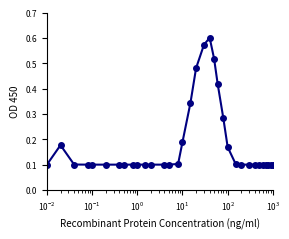

True or false: there are more than 1 points higher than both neighbors.

True